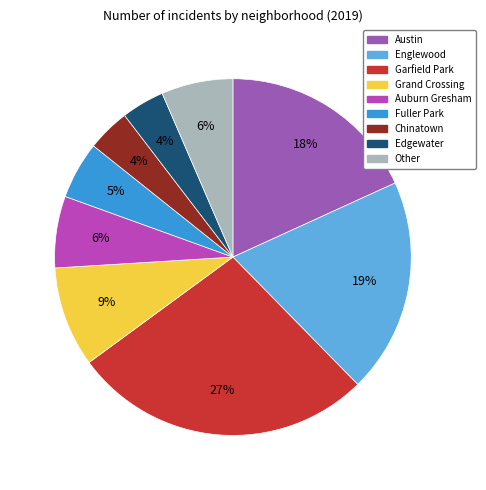

Count the number of slices in the pie.

9